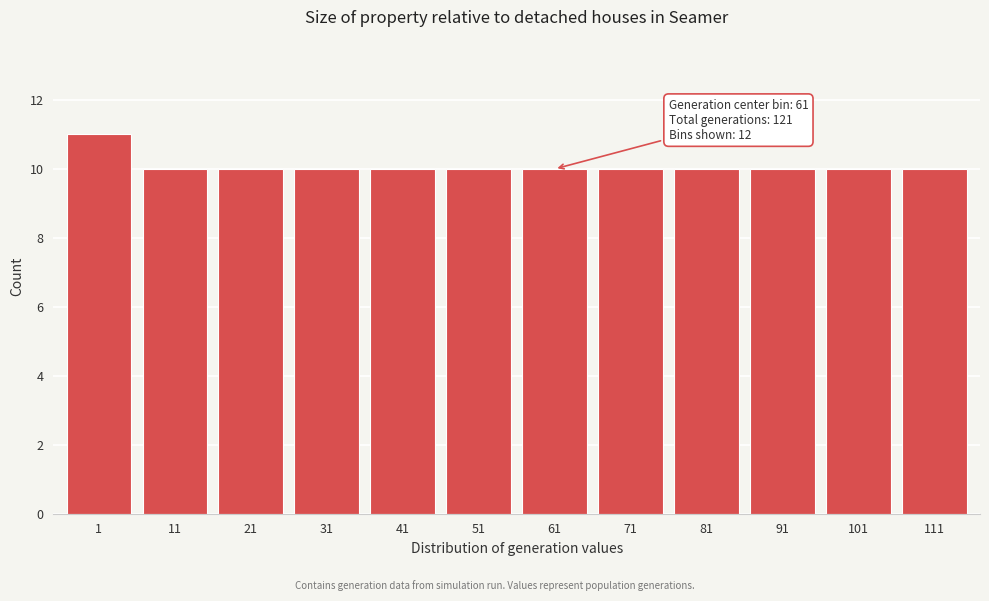

Reading left to right, transcribe all the data shown in this chart.

11	10	10	10	10	10	10	10	10	10	10	10